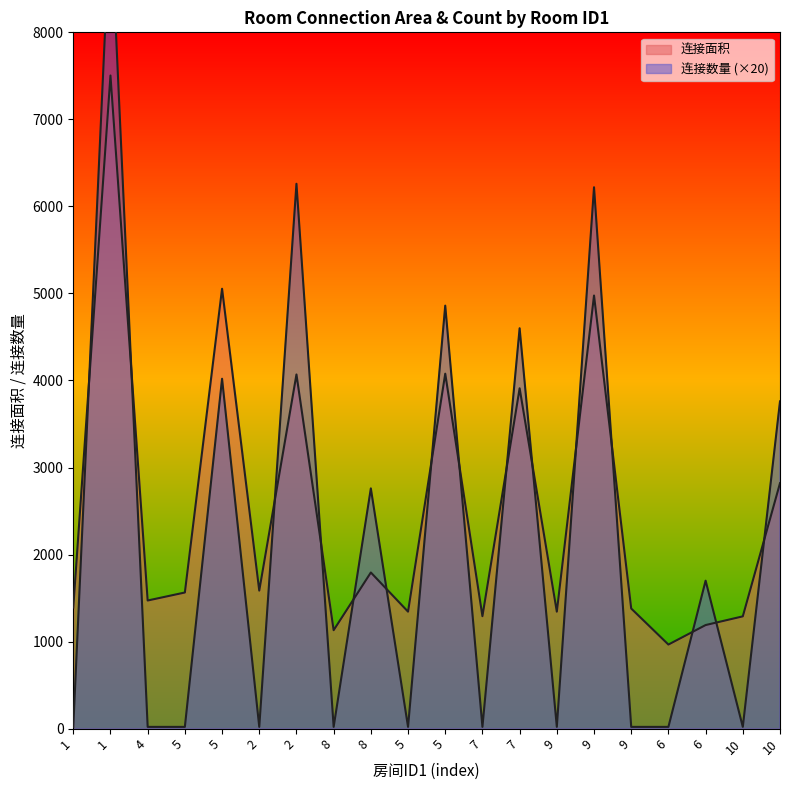

Which series has the largest total across all categories?

连接面积